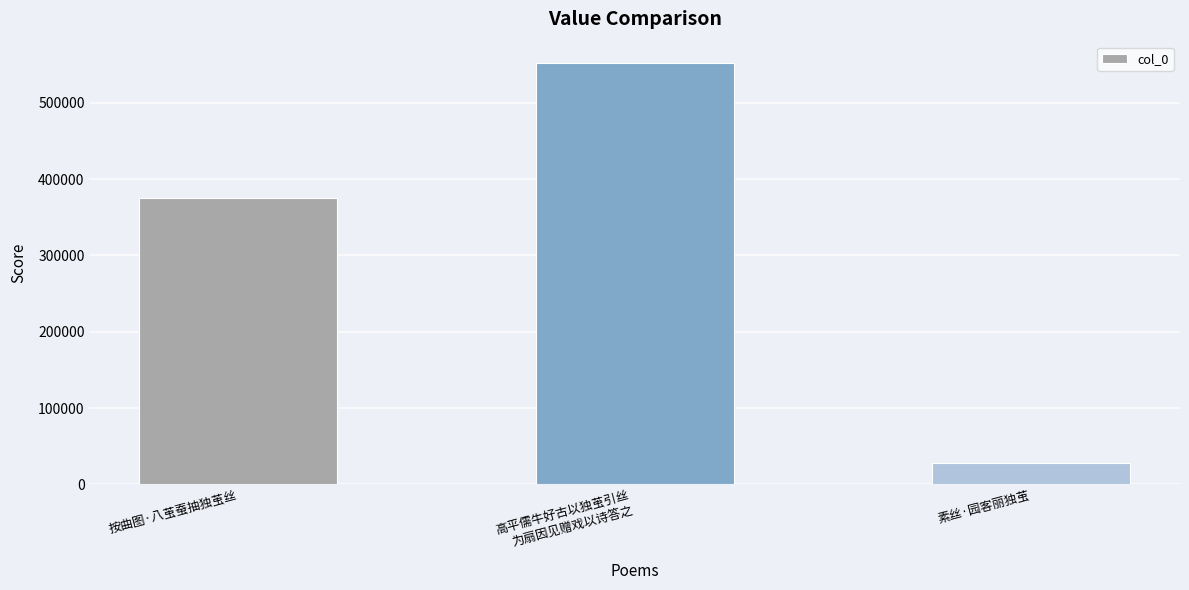

Does the chart contain any negative values?

No